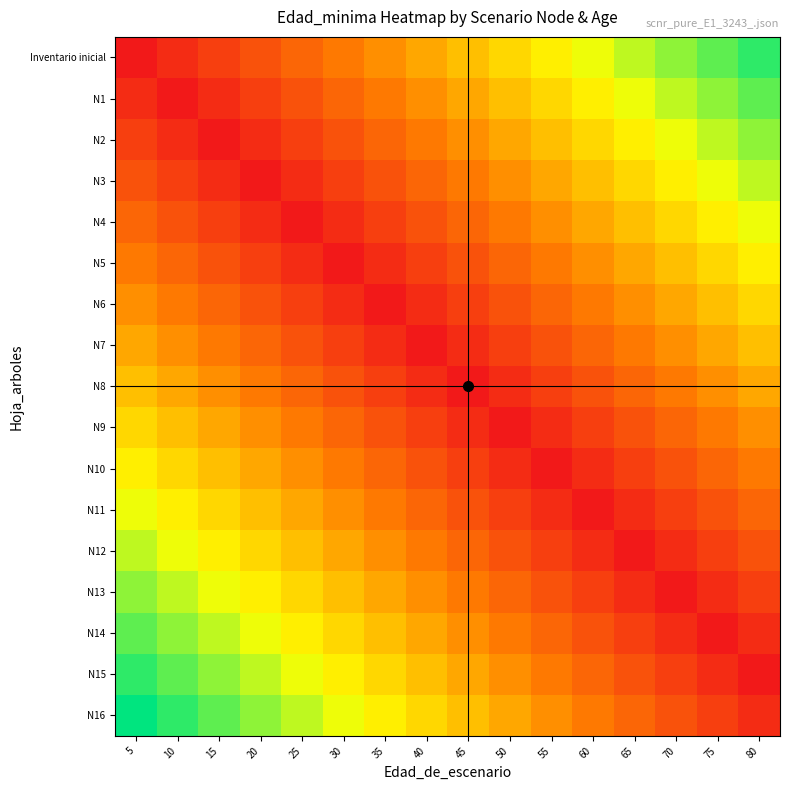

Between 5 and 55, which series saw the biggest shift?

Inventario inicial